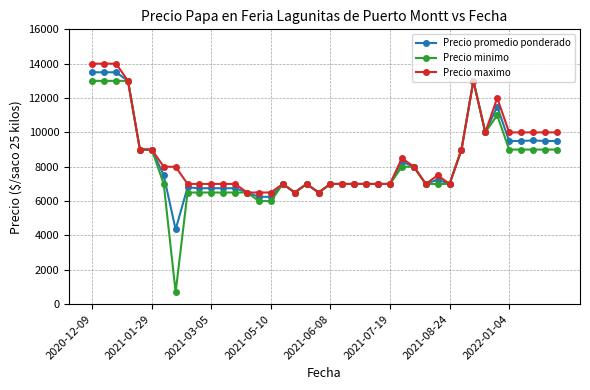

What is the difference between the maximum and second lowest values in the Precio maximo series?

7500